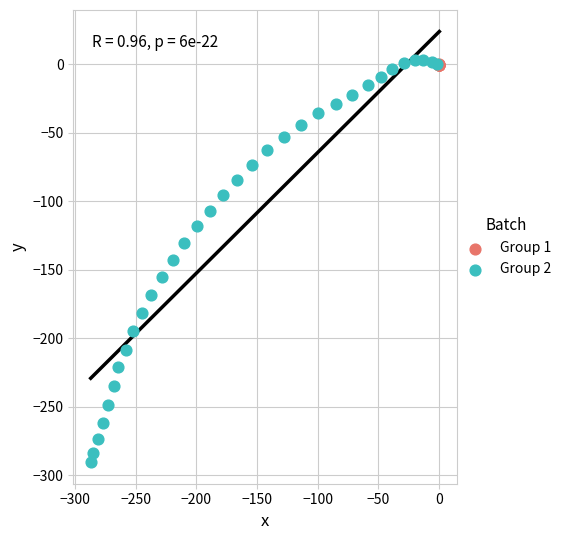

Which series reaches the minimum Y coordinate?

Group 2